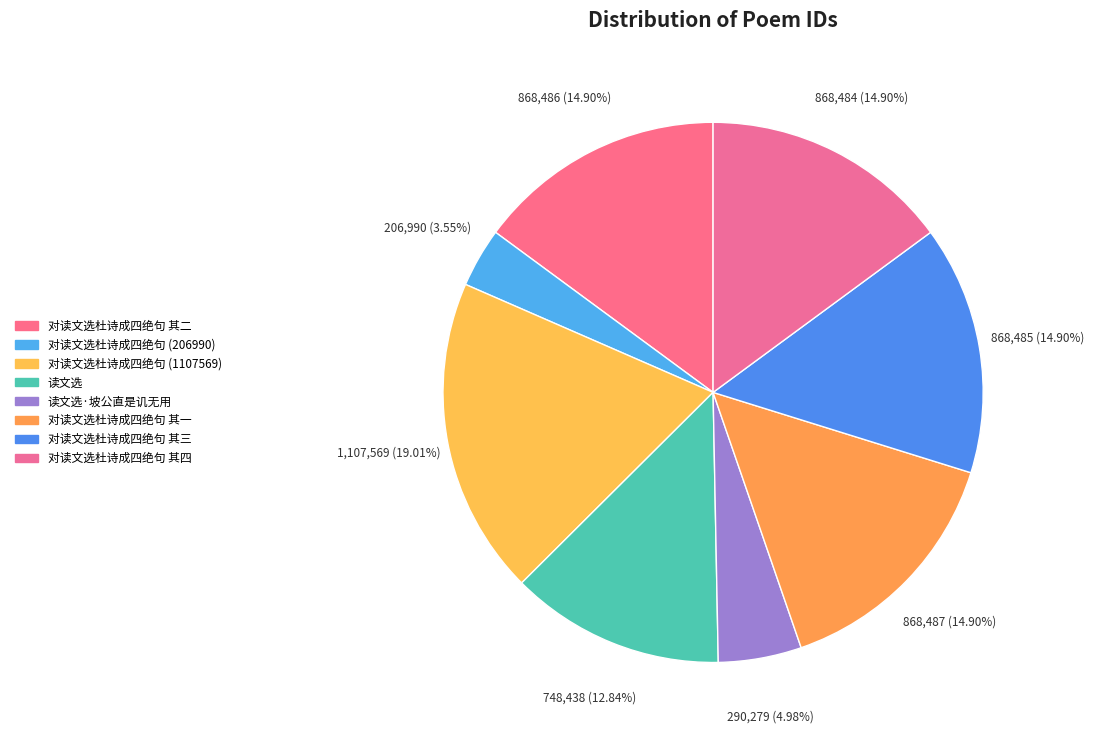

Count the number of slices in the pie.

8